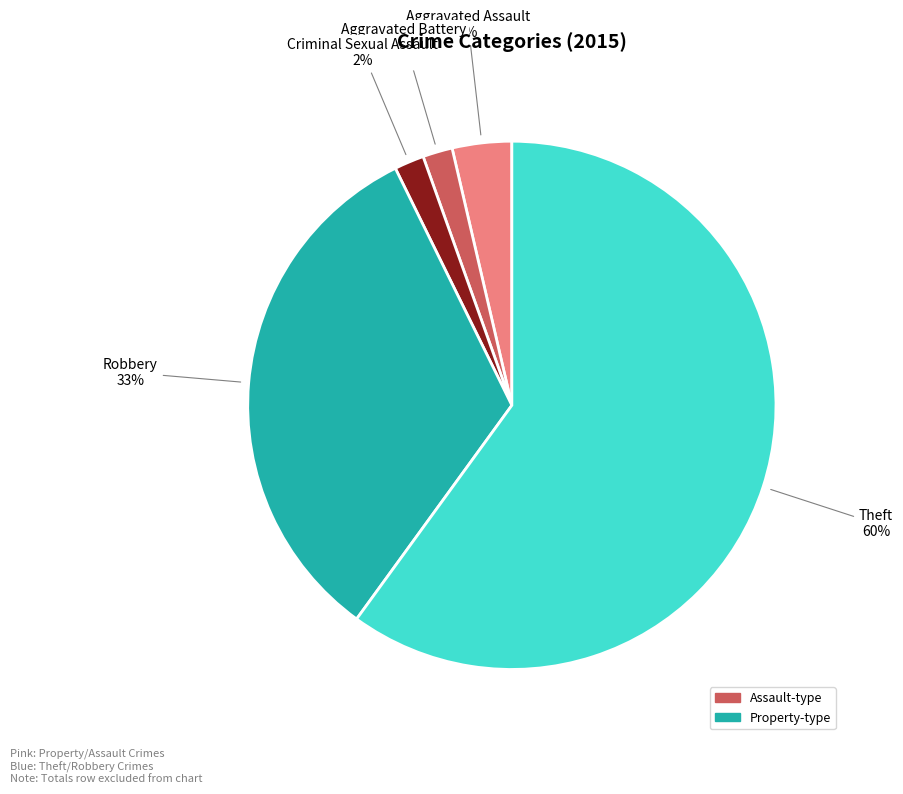

Is there a majority slice in this chart?

Yes